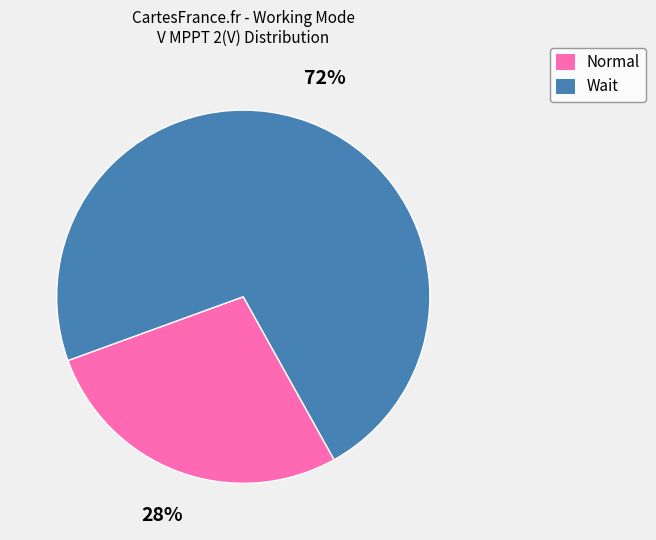

Between Wait and Normal, which is larger?

Wait